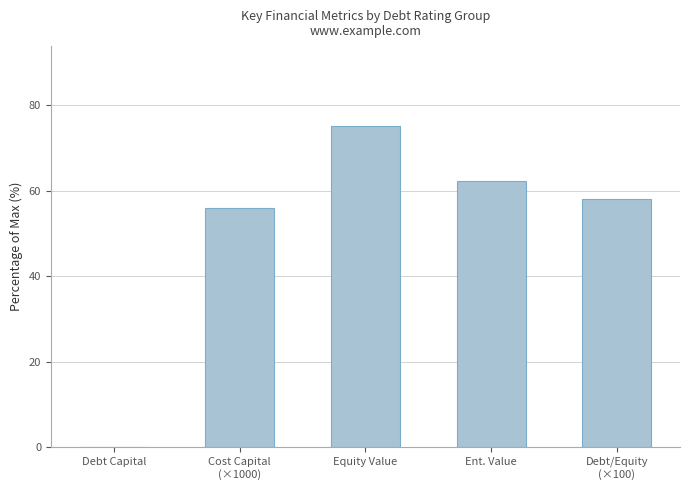

Which label corresponds to the largest value in the chart?

Equity Value